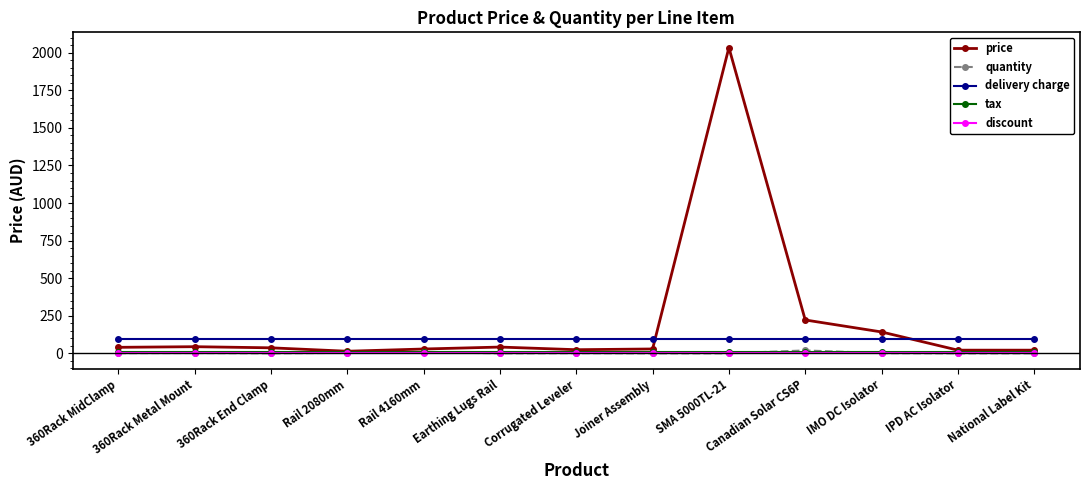

How many data points does each series have?

13